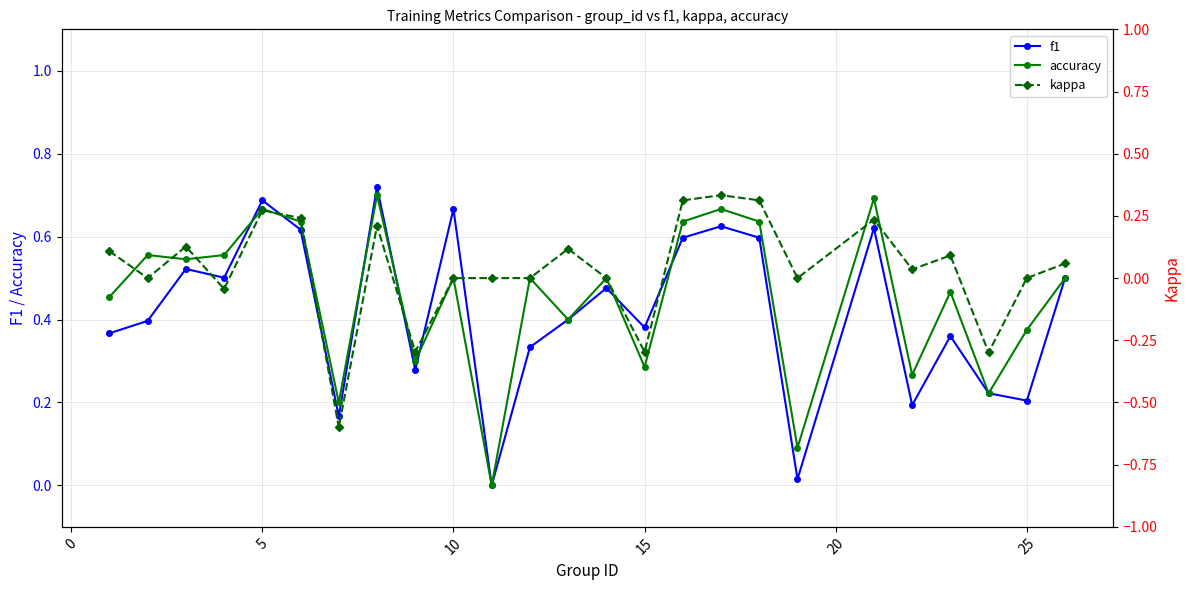

Is it true that f1 equals 0.5 at 15?

False